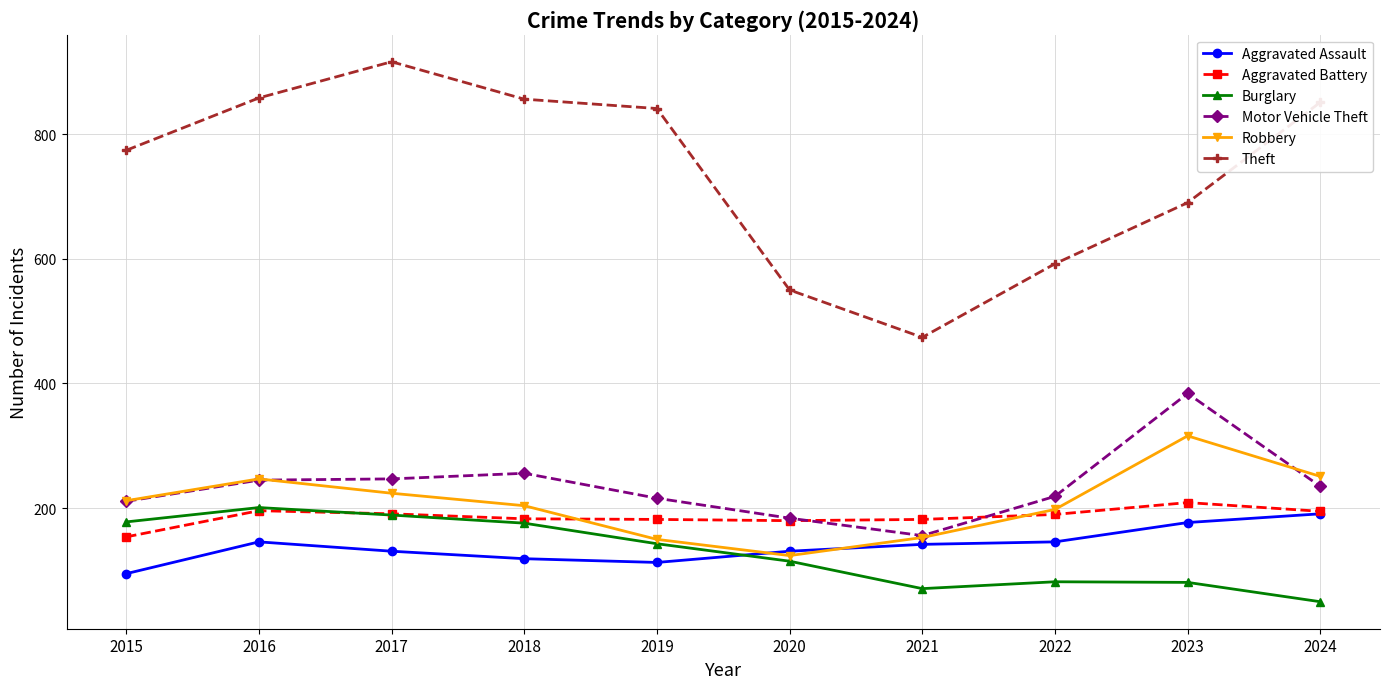

True or false: Aggravated Assault and Burglary cross at least once.

True